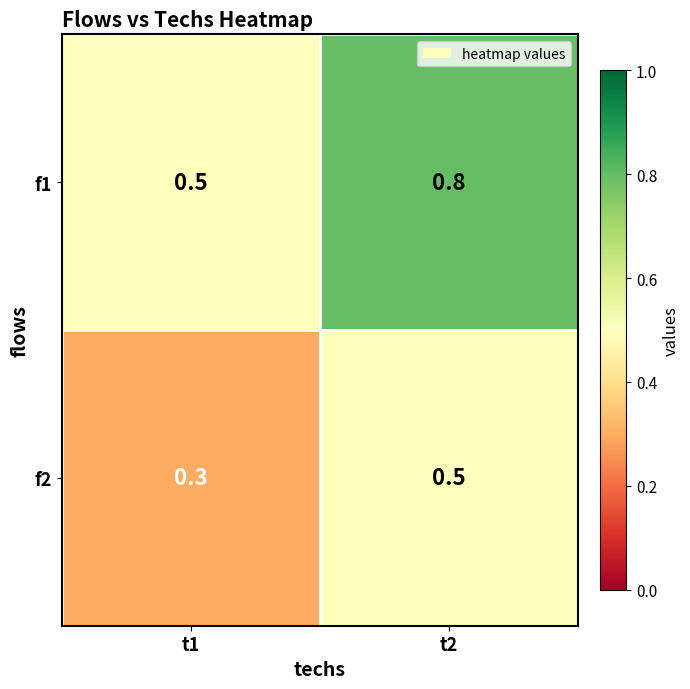

What value does the f2 series have at t1?

0.3